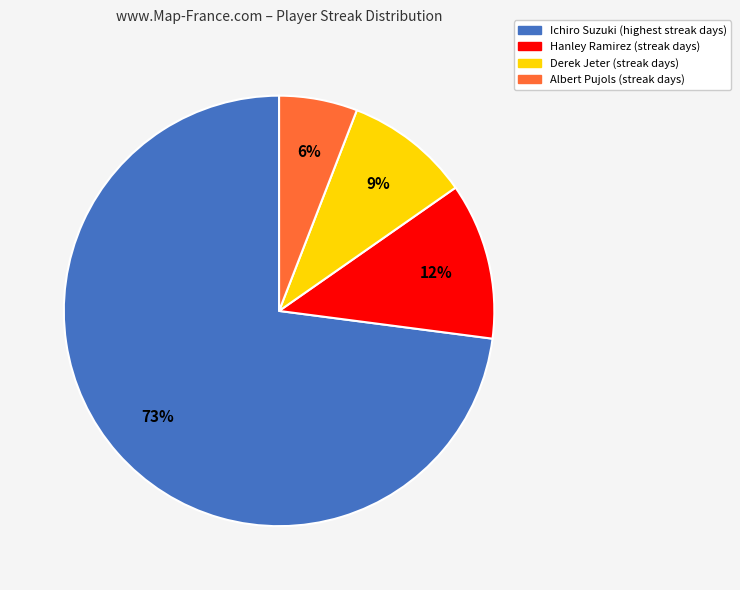

True or false: Derek Jeter accounts for 9% of the total.

True